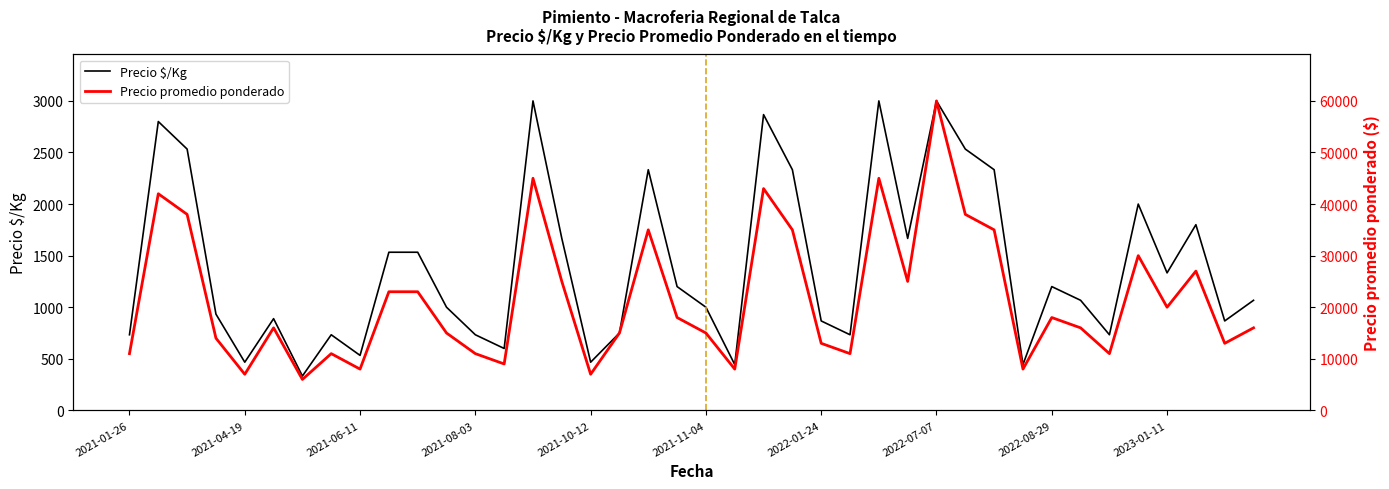

What is the minimum value for Precio promedio ponderado?

6000